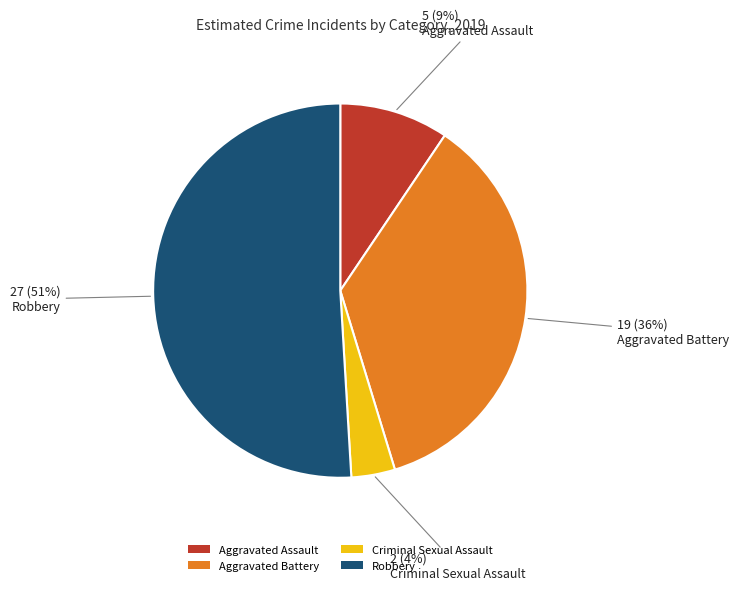

True or false: Robbery accounts for 57% of the total.

False